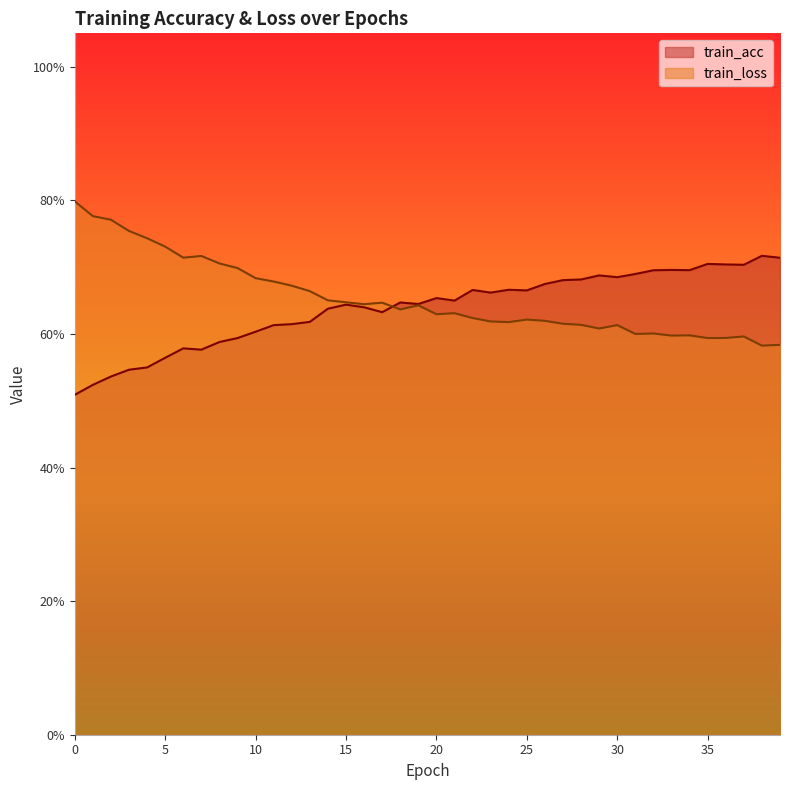

Count the number of data series in this chart.

2